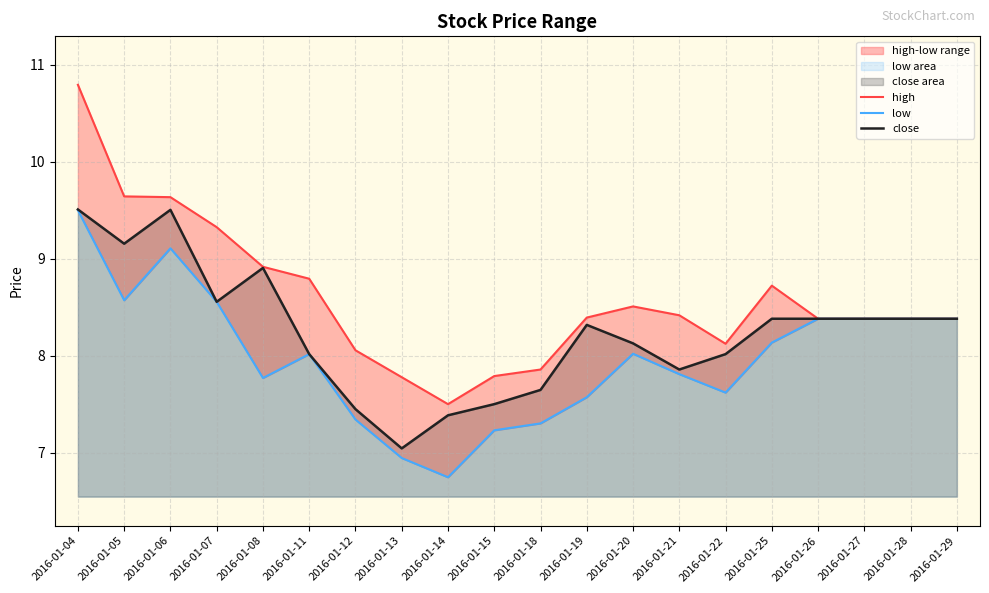

Which series has the largest range (max minus min)?

high